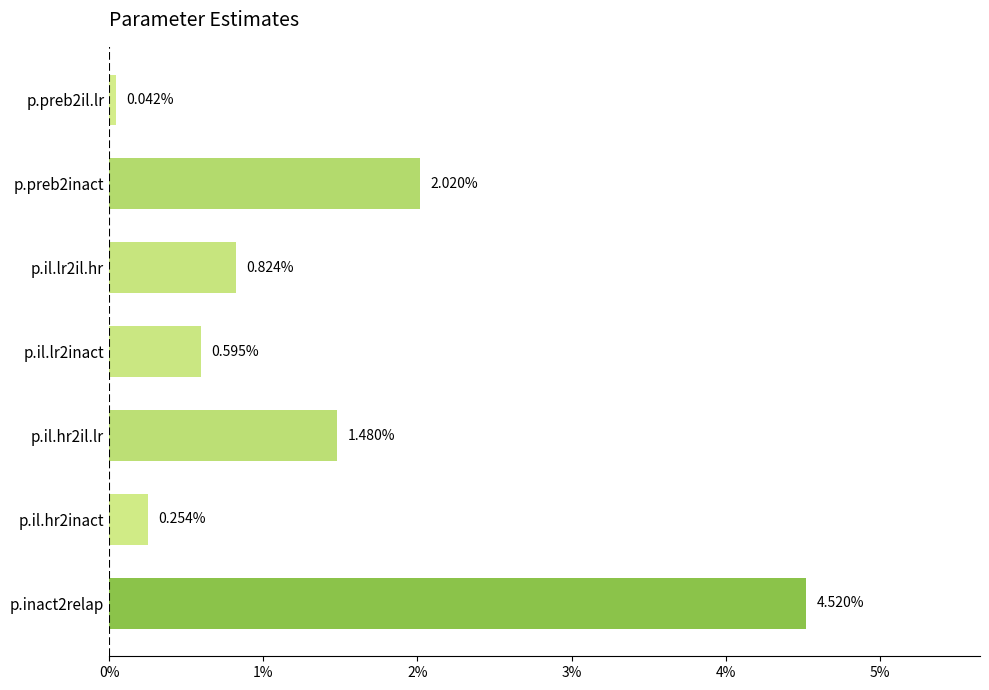

Are the bars horizontal?

Yes